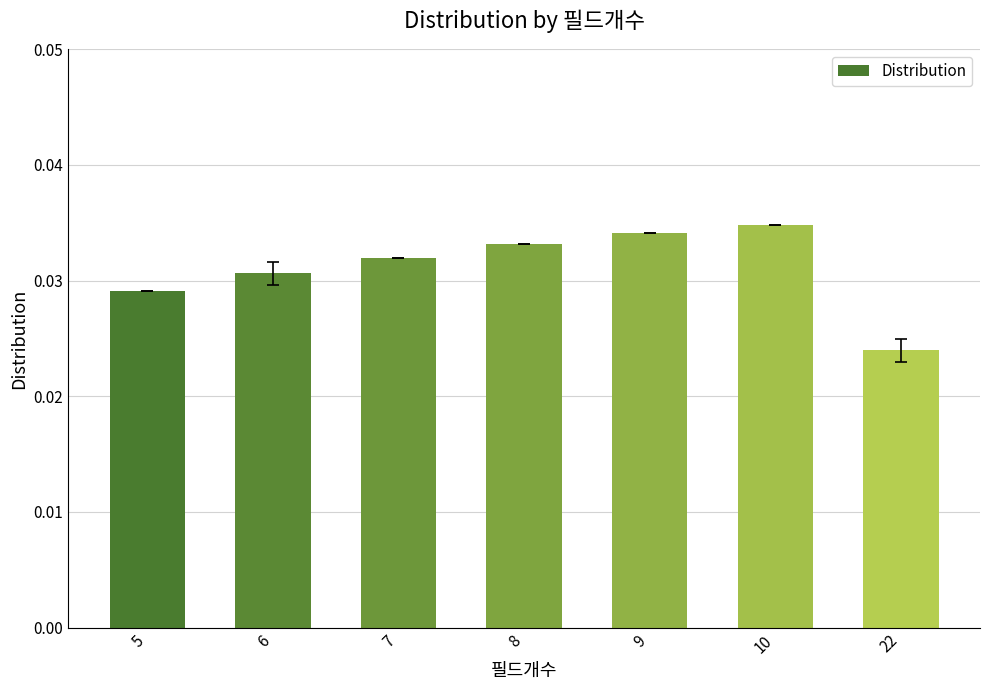

Which category has the highest value across all series?

10